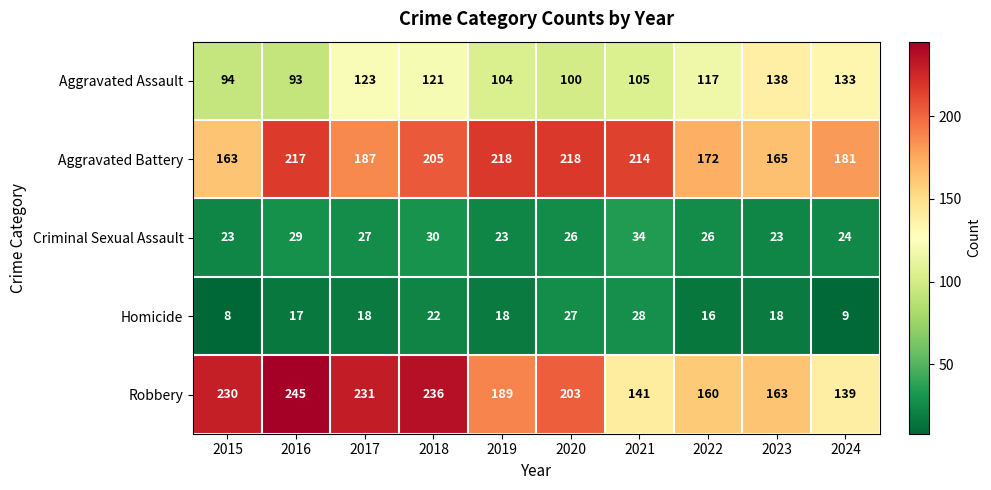

What is the sum of all Robbery values?

1937